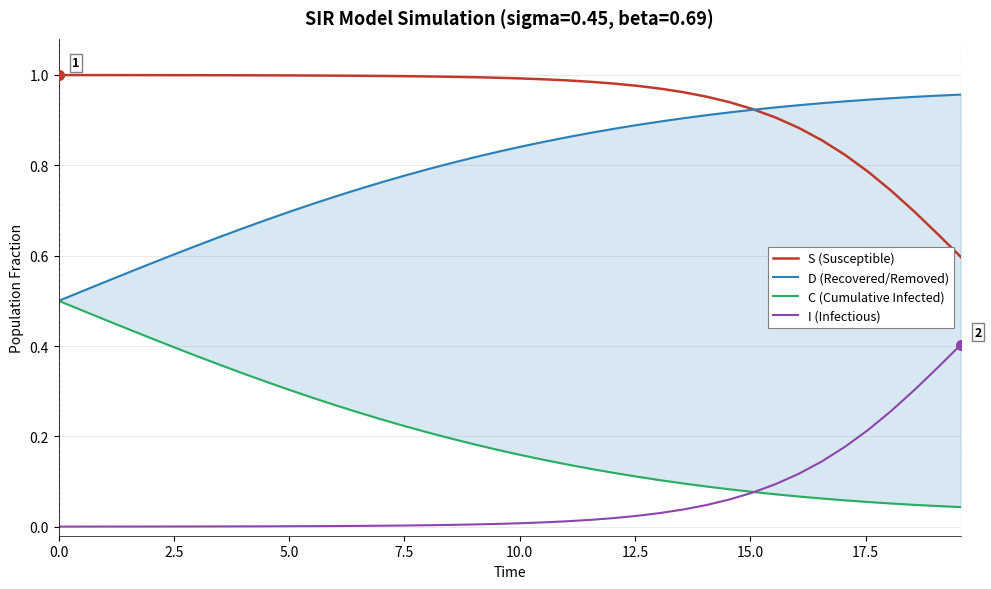

Rank the series by their average value, from highest to lowest.

S (Susceptible), D (Recovered/Removed), C (Cumulative Infected), I (Infectious)